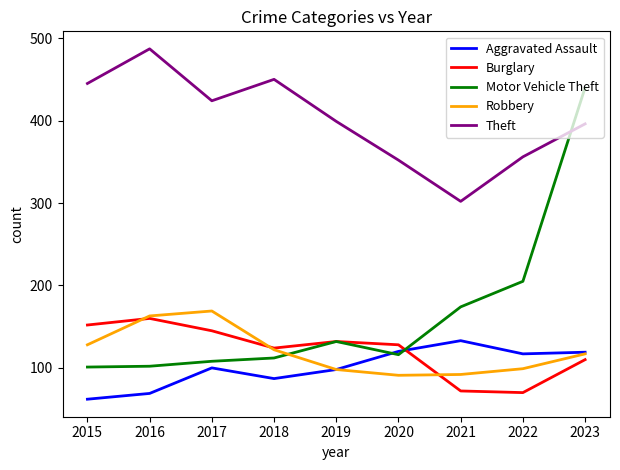

In Aggravated Assault, how many points are higher than both neighbors (excluding endpoints)?

2